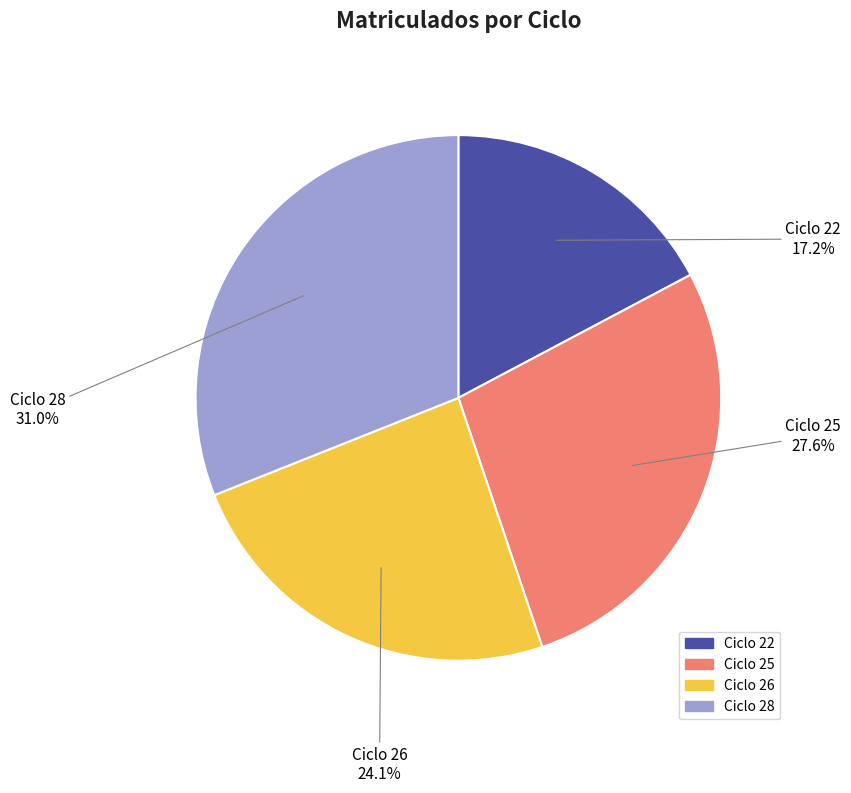

Count the number of slices in the pie.

4